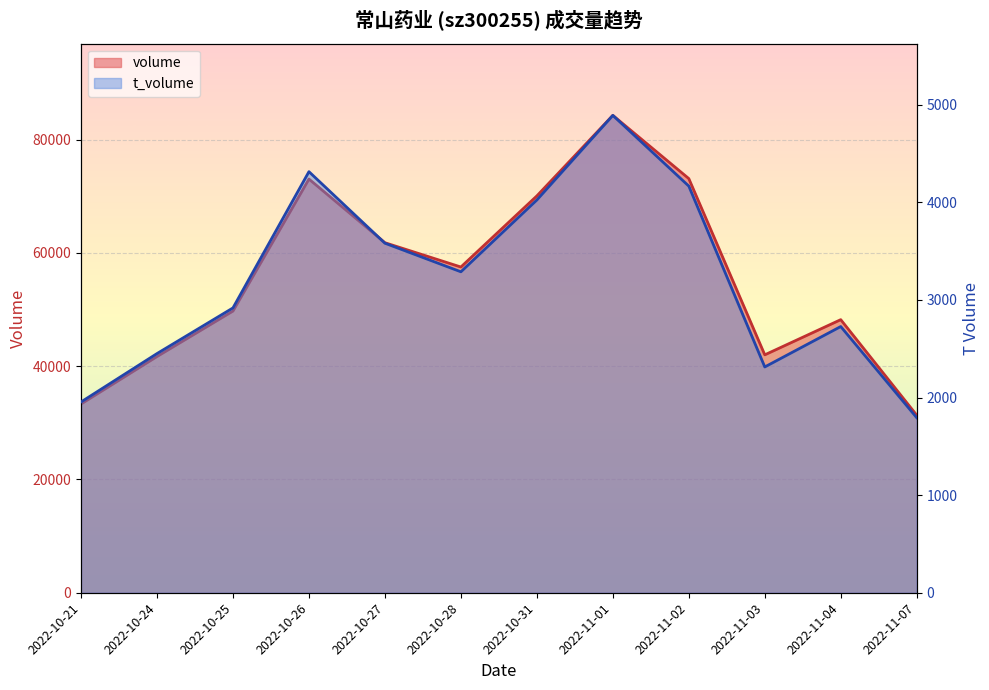

How many interior local valleys does the volume series have?

2